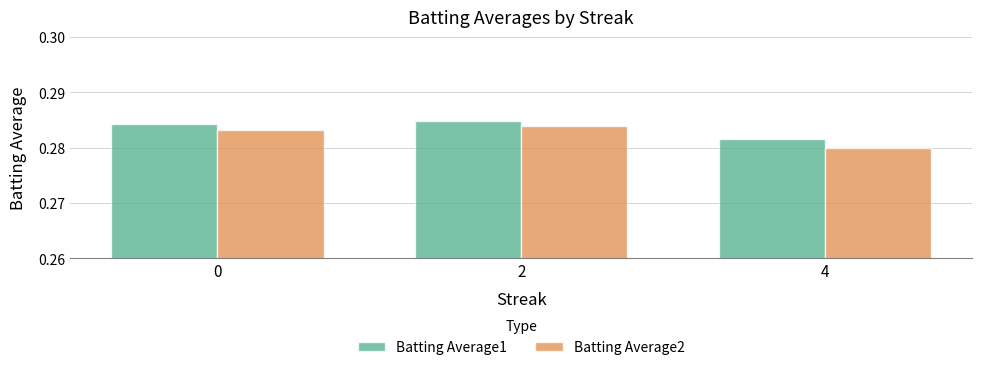

True or false: Batting Average1 has a value of 0.4 at 4.

False